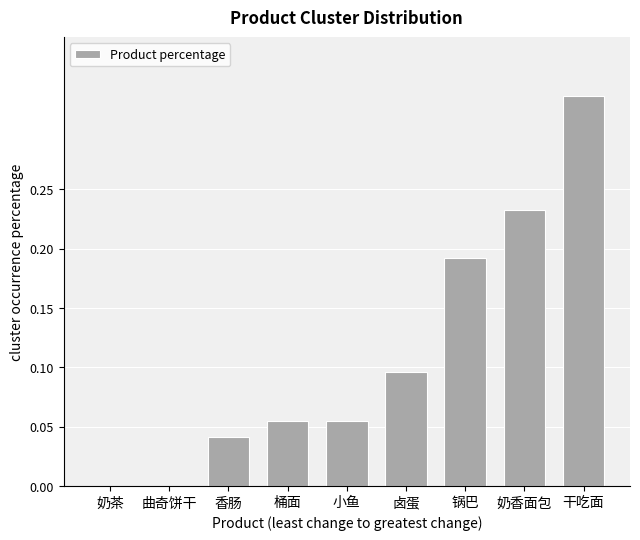

Which has a higher value, 曲奇饼干 or 桶面?

桶面